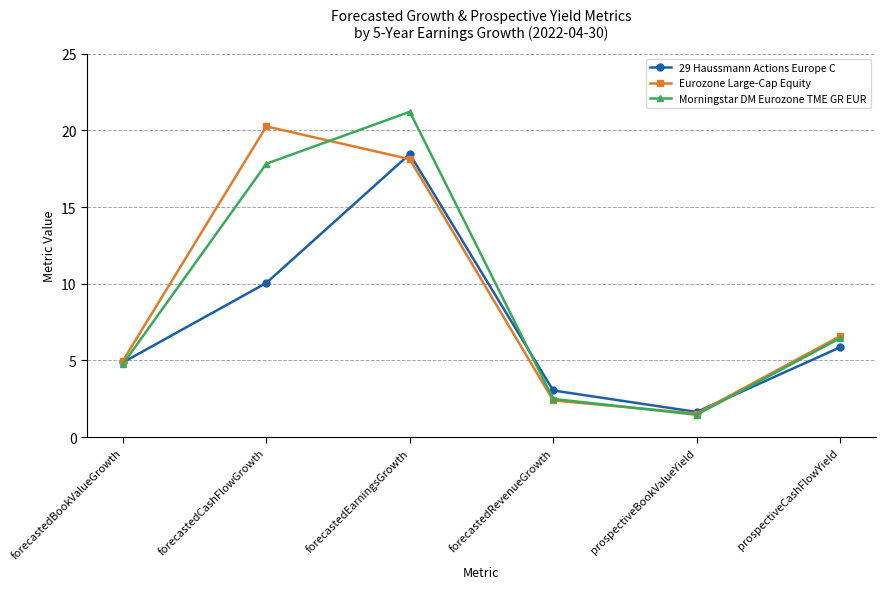

What is the difference between the highest and lowest values at prospectiveBookValueYield?

0.2